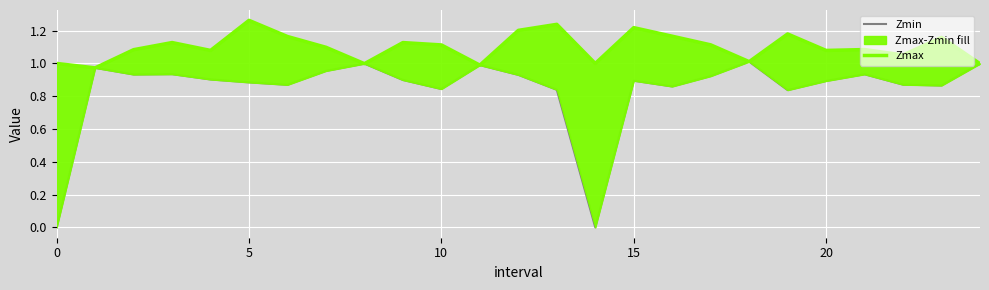

What is the maximum value shown in the chart?

1.3